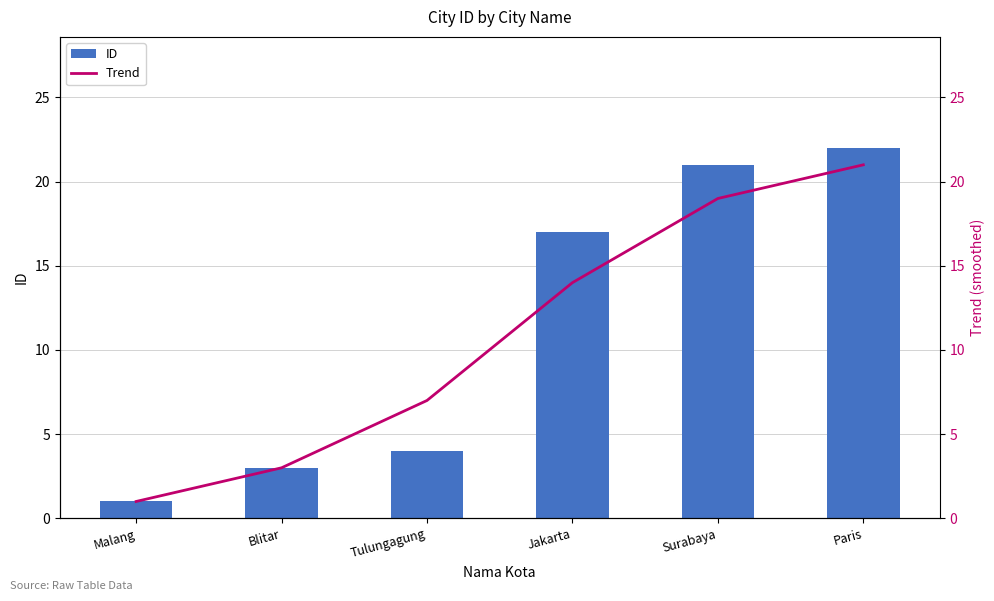

Rank the series by their maximum value, from lowest to highest.

Trend, ID